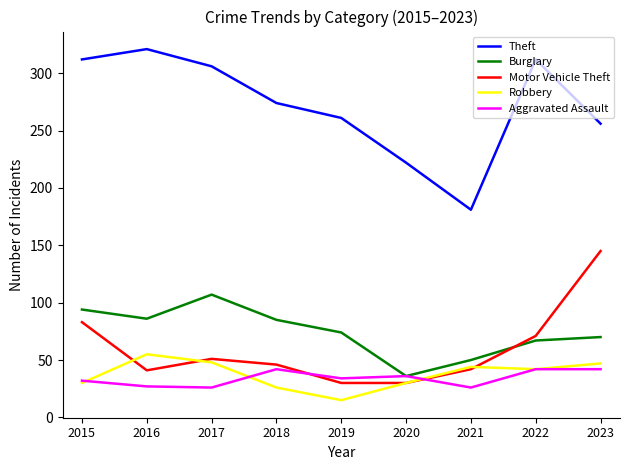

True or false: Robbery and Burglary cross at least once.

False